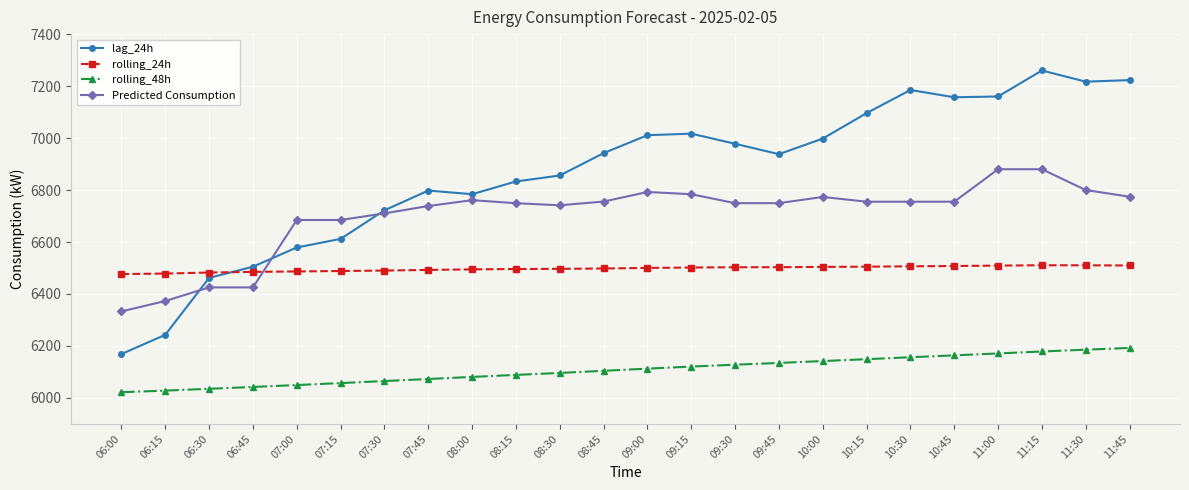

How many lines are shown in the chart?

4